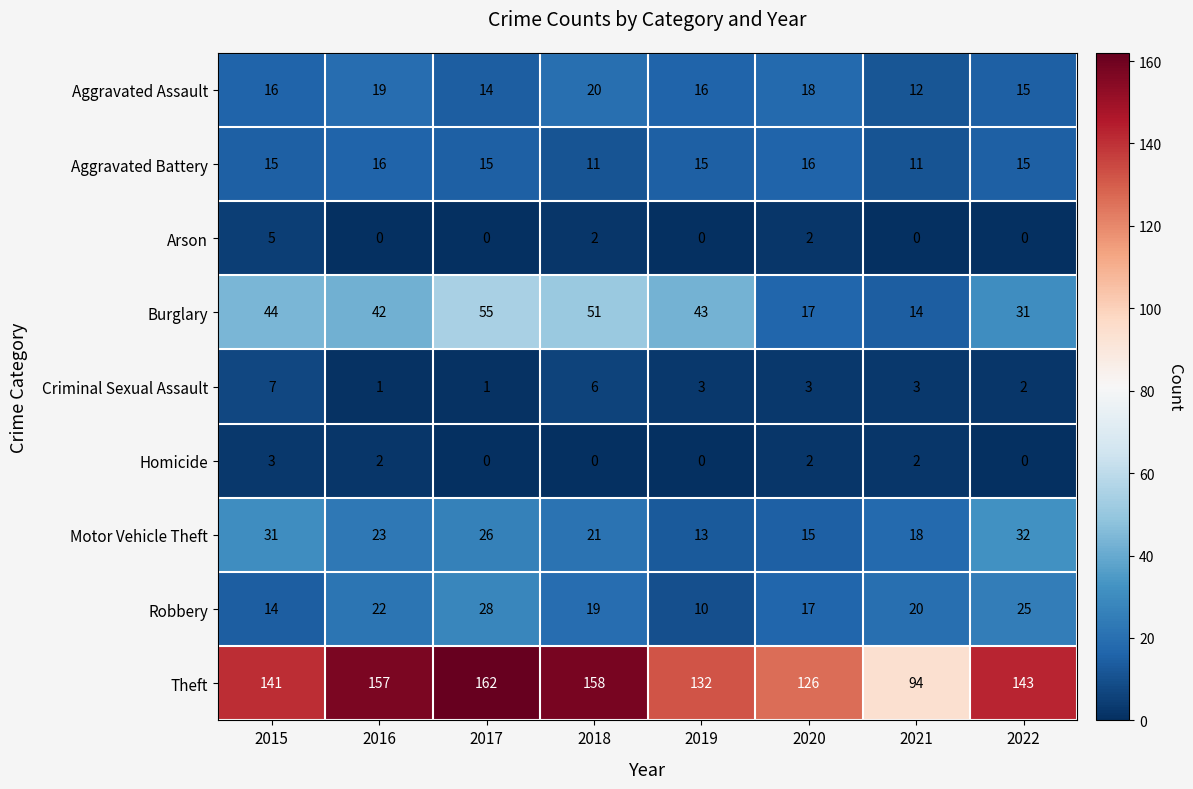

What is the sum of all Homicide values?

9